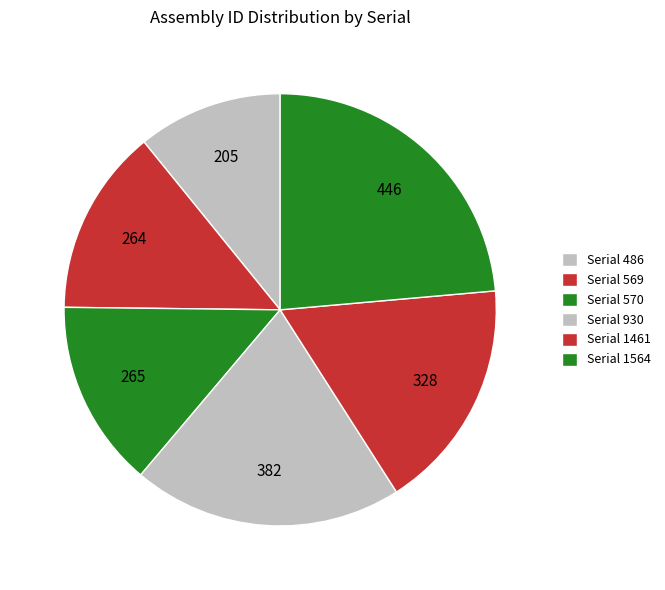

What is the largest slice in the pie chart?

Serial 1564